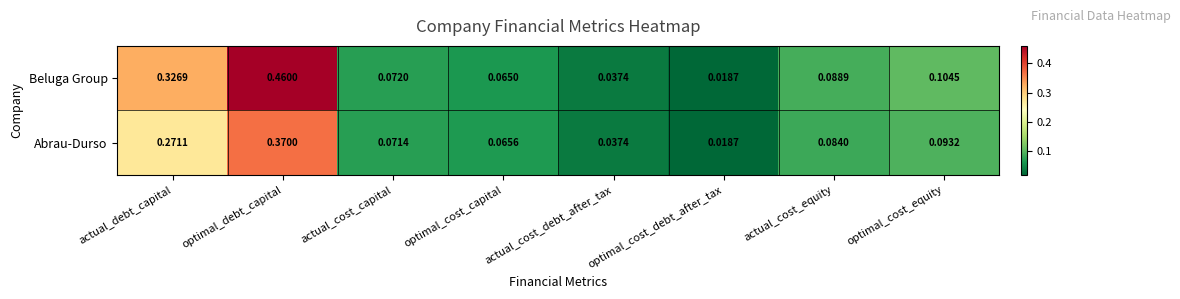

Rank the series at optimal_cost_capital from lowest to highest value.

Beluga Group, Abrau-Durso